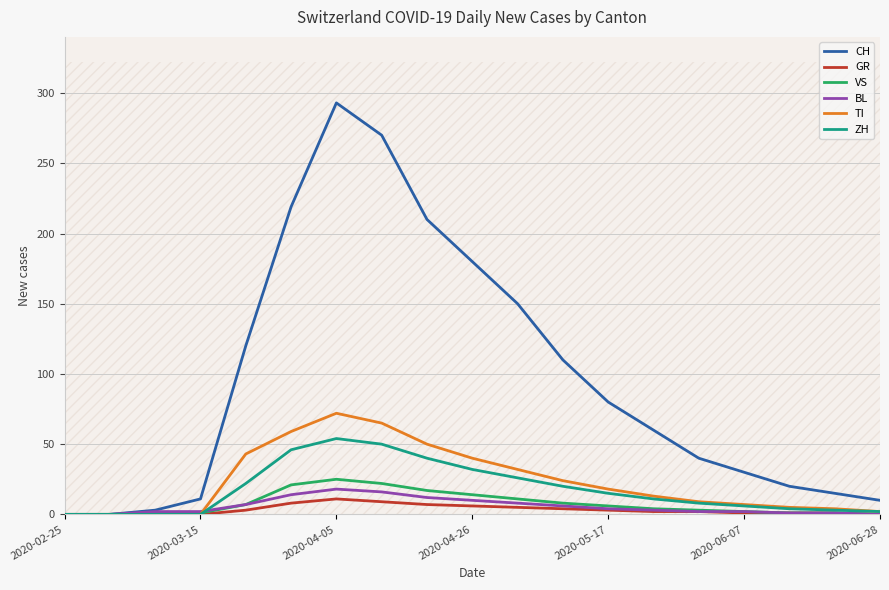

Which series has the largest total across all categories?

CH